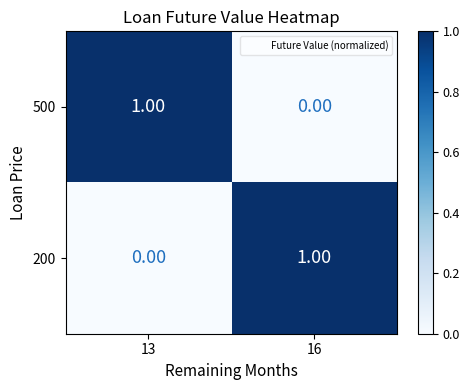

Rank the categories by 500 value from highest to lowest.

13, 16